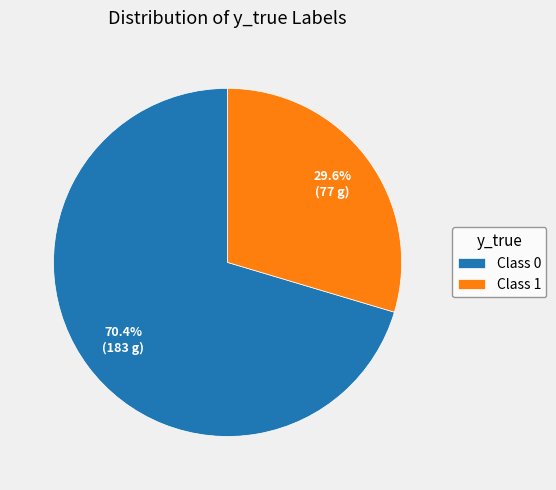

Which slice represents more than half of the pie?

Class 0